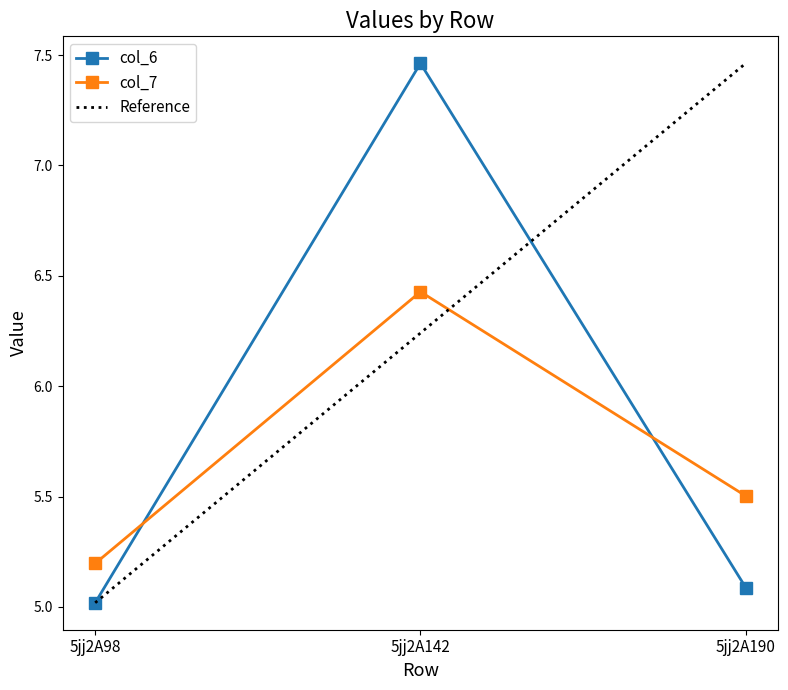

What is the difference between the maximum and minimum values in the Reference series?

2.4